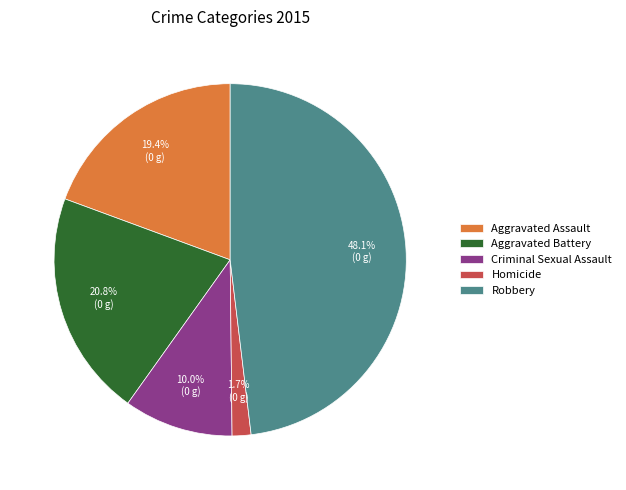

Between Robbery and Homicide, which is larger?

Robbery